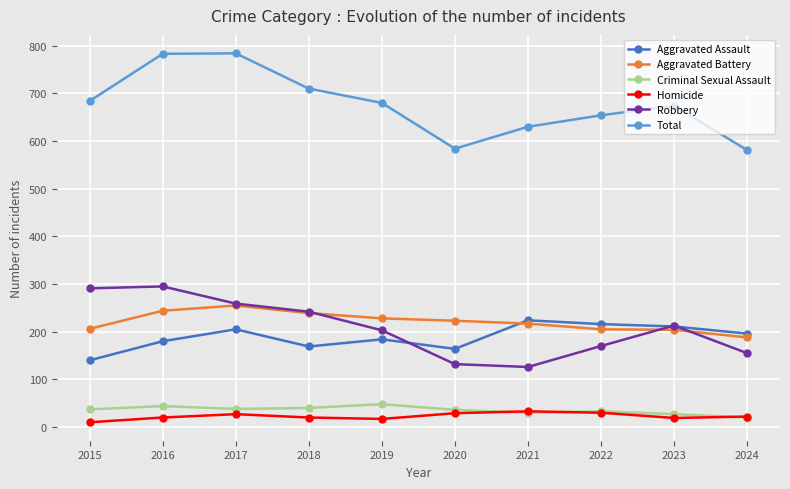

What is the total value across all series at 2021?

1260